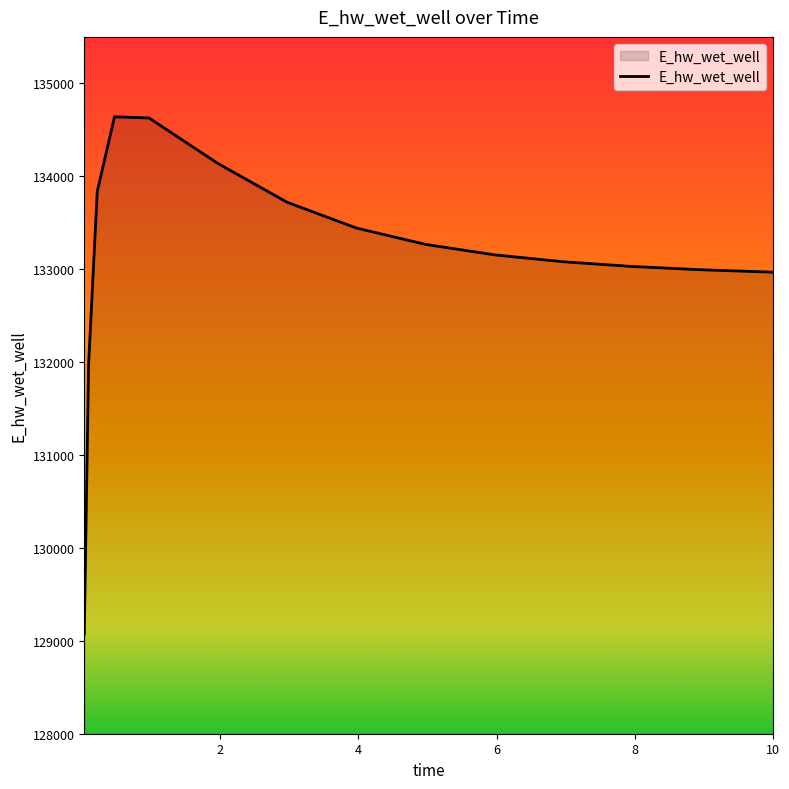

What is the minimum value shown in the chart?

129074.7